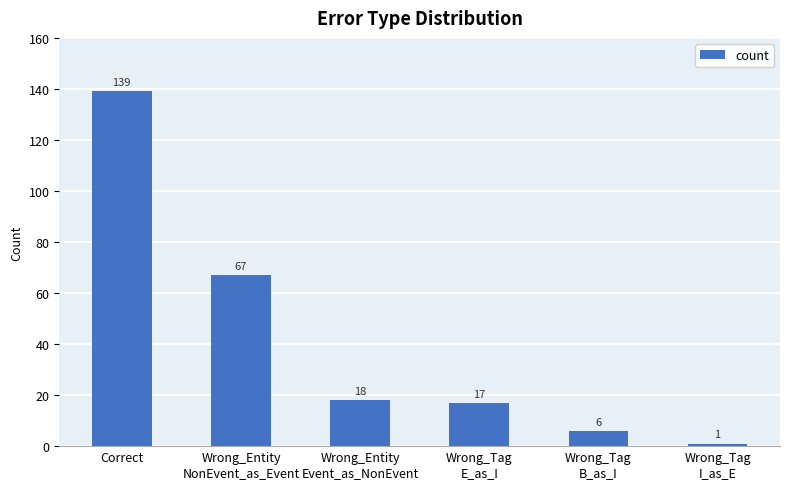

How many bars are there in total?

6